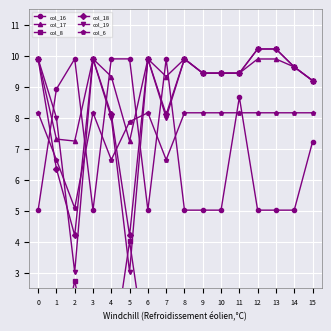

At which category does col_8 reach its first local peak?

2